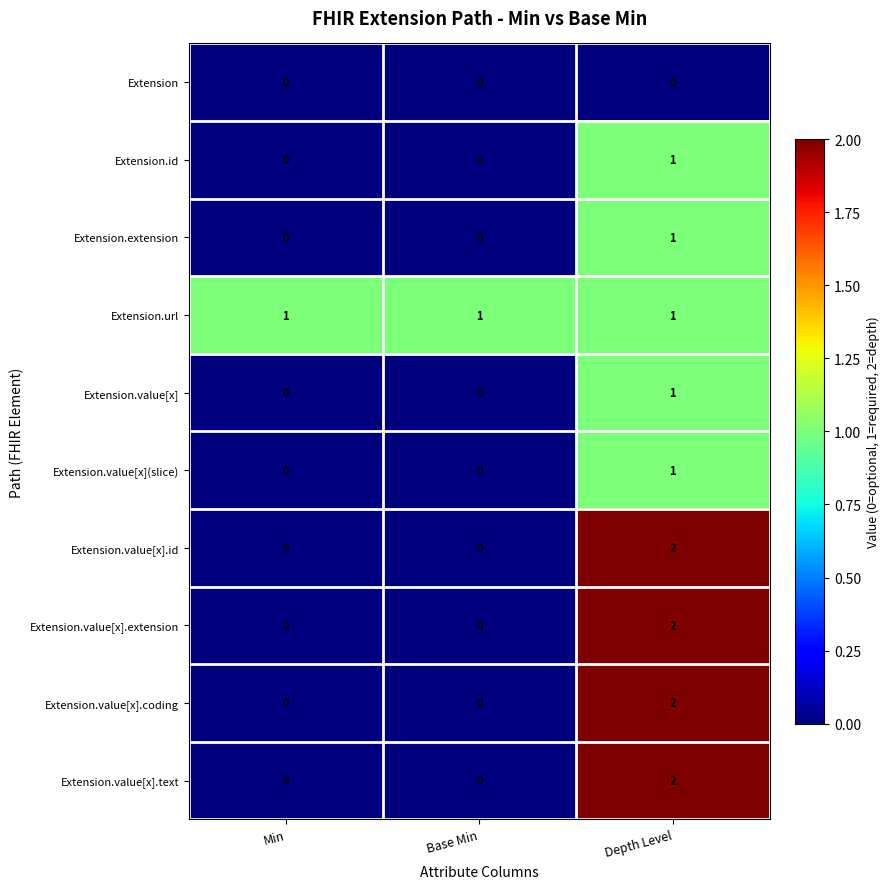

Reading right to left, extract all data points from this chart.

Extension: 0	0	0
Extension.id: 1	0	0
Extension.extension: 1	0	0
Extension.url: 1	1	1
Extension.value[x]: 1	0	0
Extension.value[x](slice): 1	0	0
Extension.value[x].id: 2	0	0
Extension.value[x].extension: 2	0	0
Extension.value[x].coding: 2	0	0
Extension.value[x].text: 2	0	0